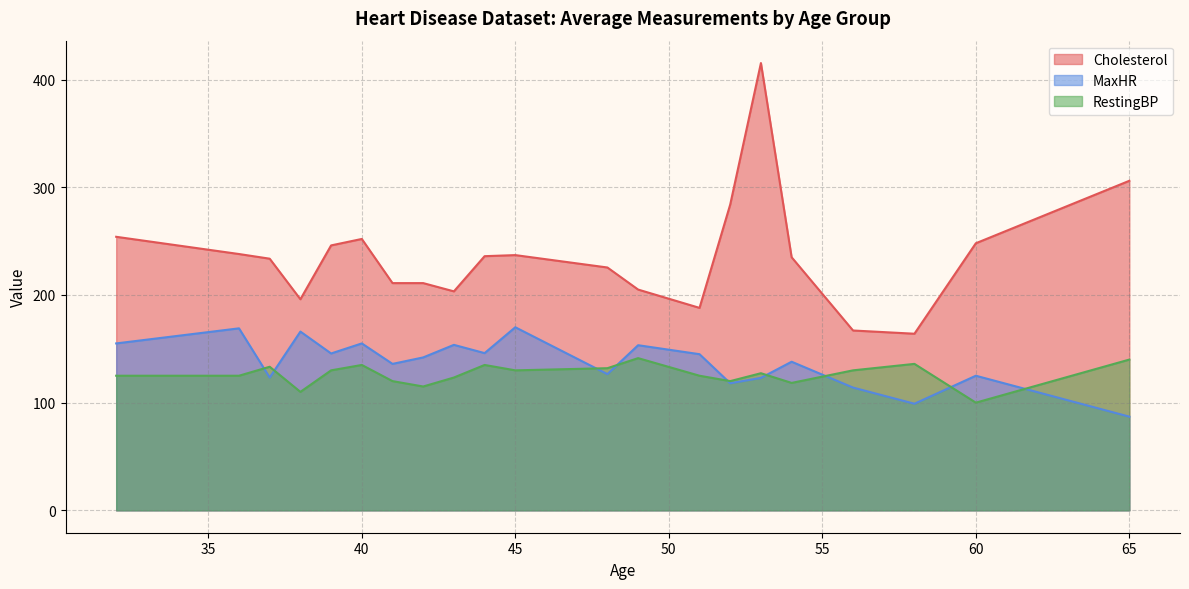

True or false: RestingBP and Cholesterol cross at least once.

False